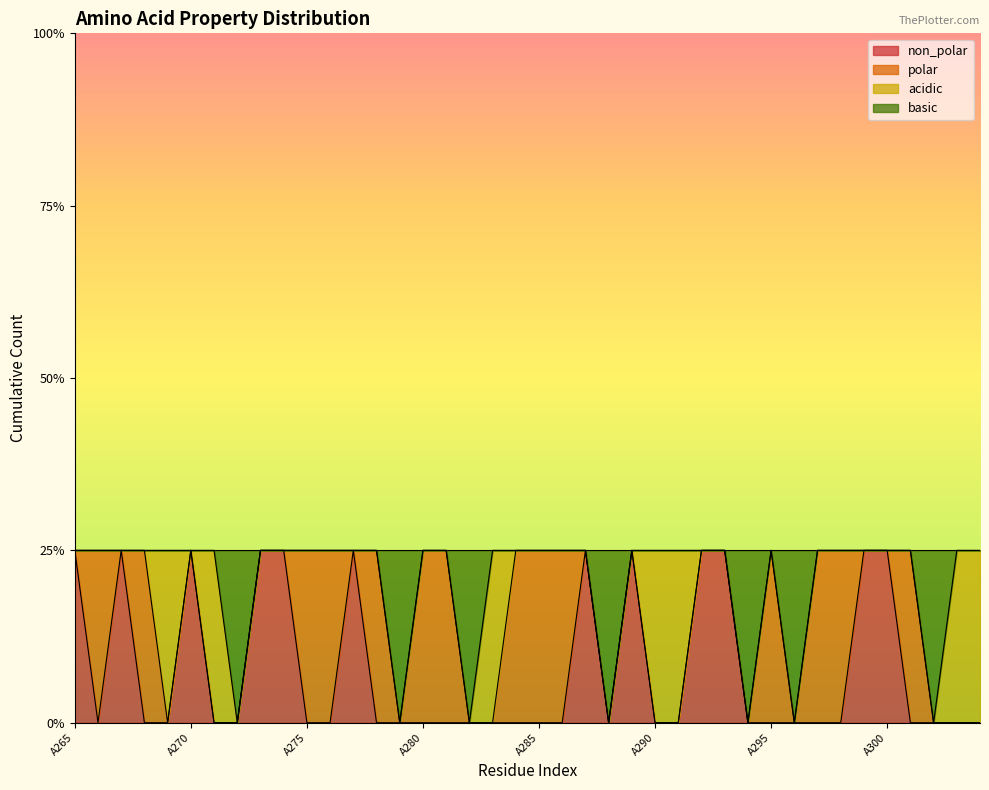

Does the chart display data point markers on the line(s)?

No